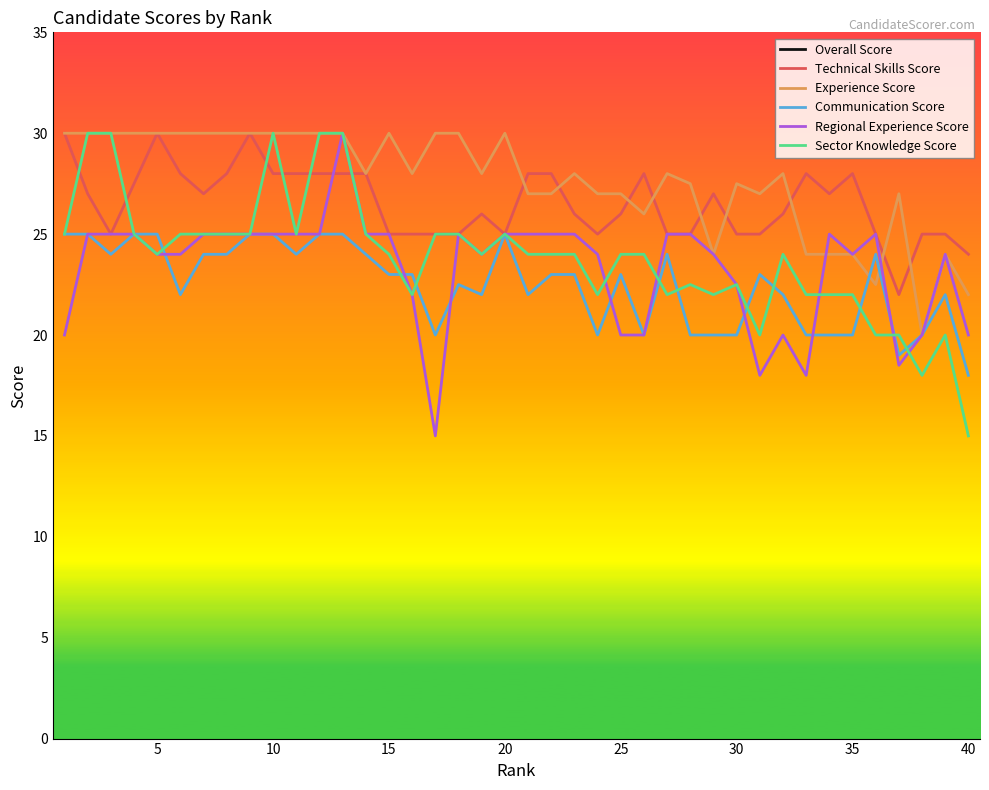

The Regional Experience Score series shows 33.4 at 35. True or false?

False